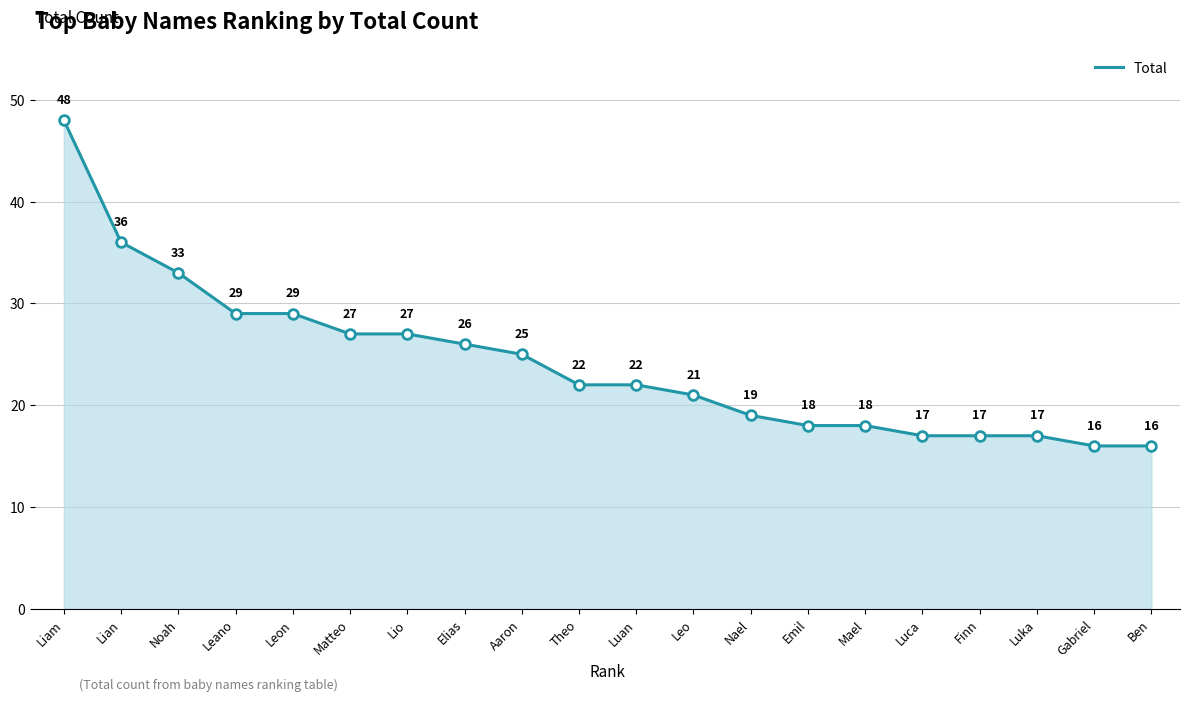

Does the chart have visible grid lines?

Yes